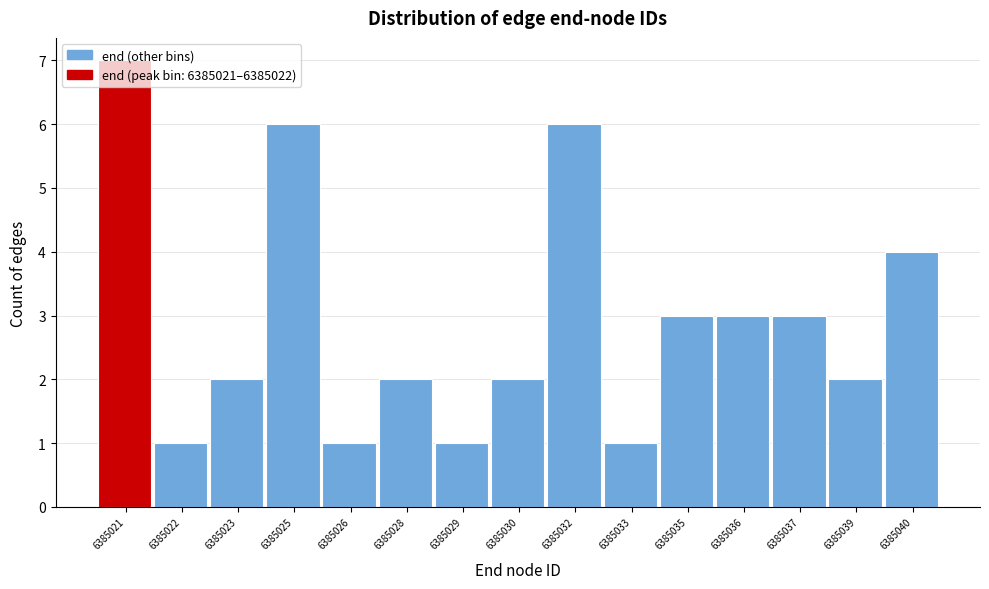

What is the value of the 9th bar from the left?

6